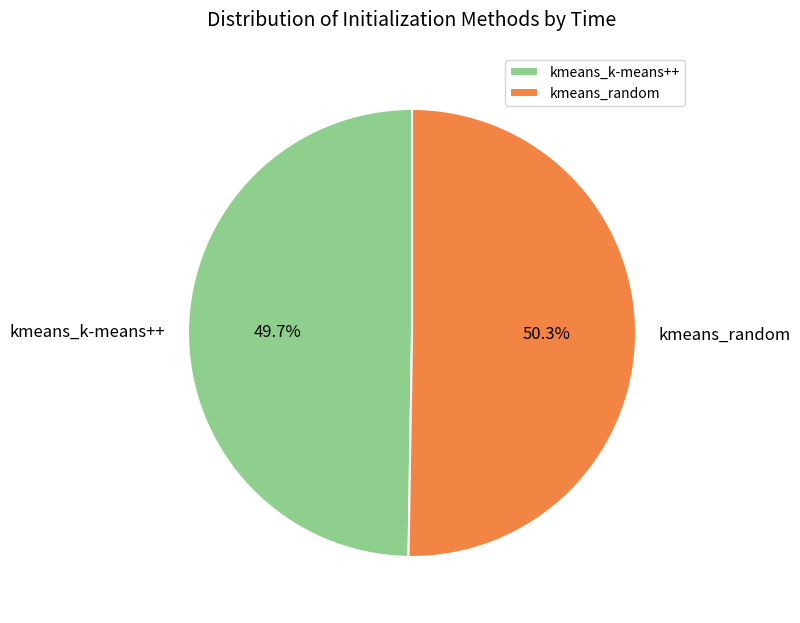

Is kmeans_random the majority of the pie?

Yes